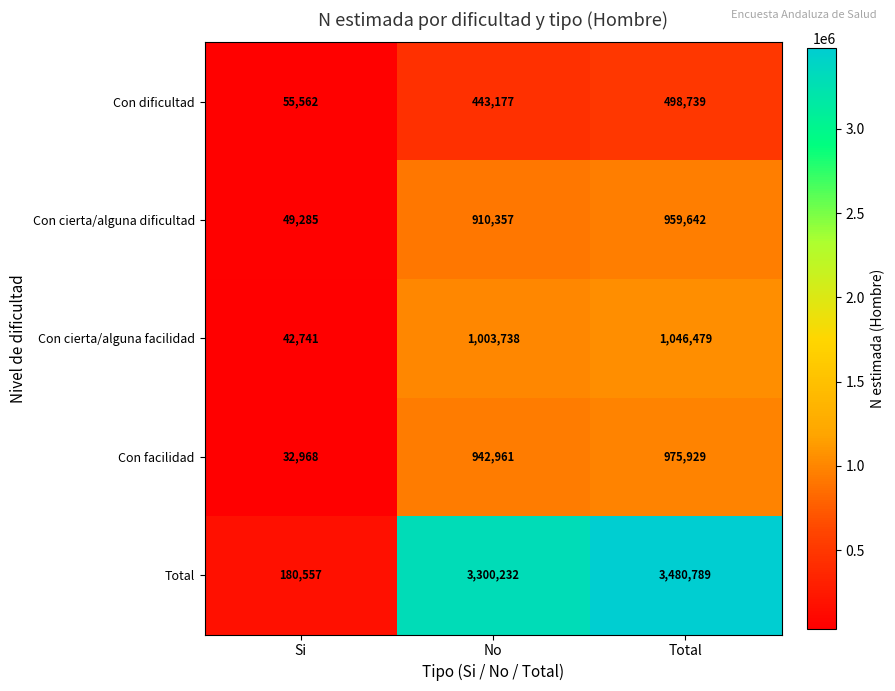

Reading right to left, extract all data points from this chart.

Con dificultad: Total=498739	No=443177	Si=55562
Con cierta/alguna dificultad: Total=959642	No=910357	Si=49285
Con cierta/alguna facilidad: Total=1046479	No=1003738	Si=42741
Con facilidad: Total=975929	No=942961	Si=32968
Total: Total=3480789	No=3300232	Si=180557